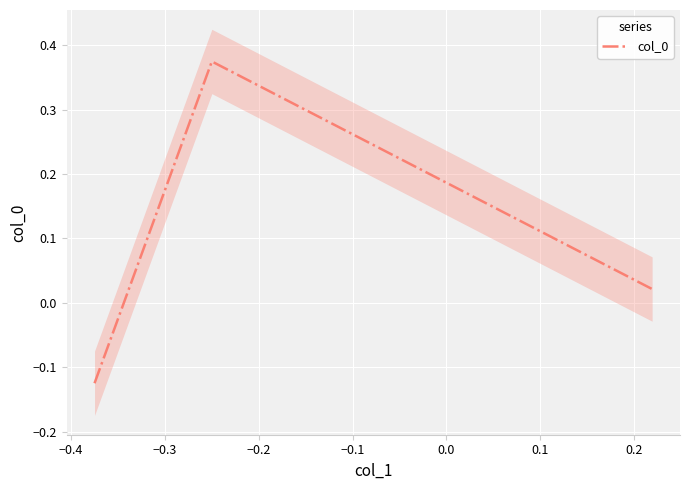

How many values in the col_0 series exceed 0?

2